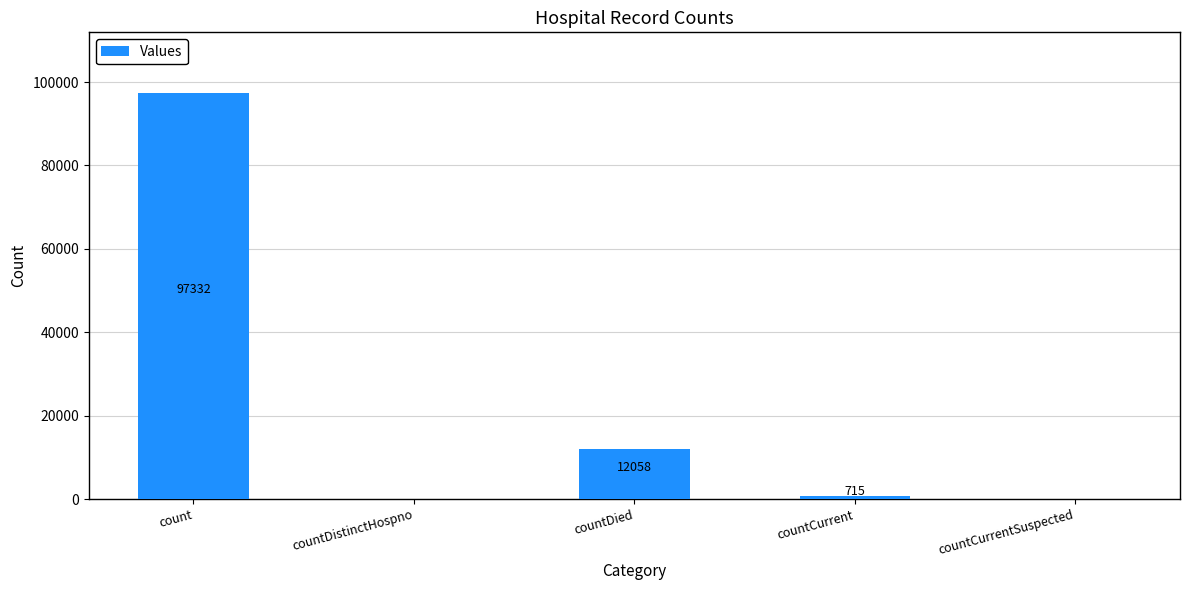

What is the sum of all values?

110105